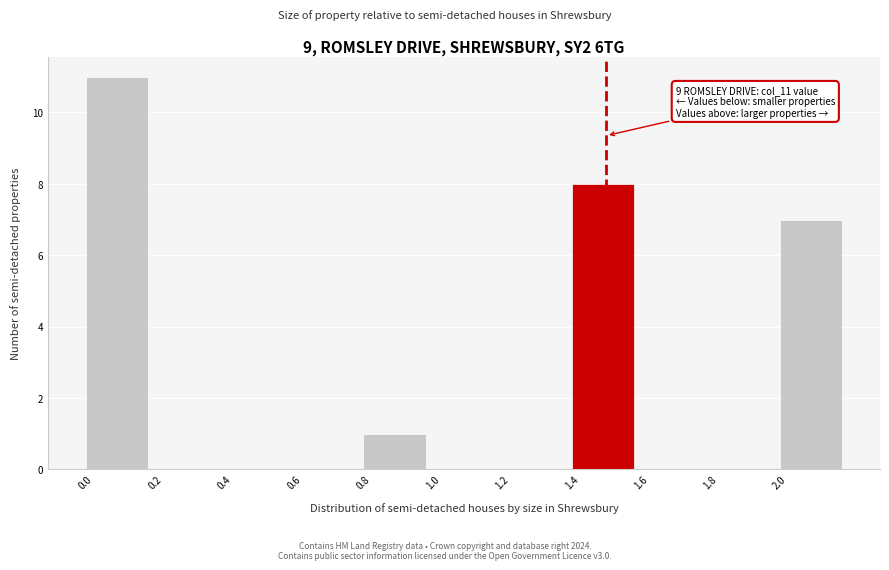

Over which range of the x-axis is the bar tallest?

0.0 to 0.2